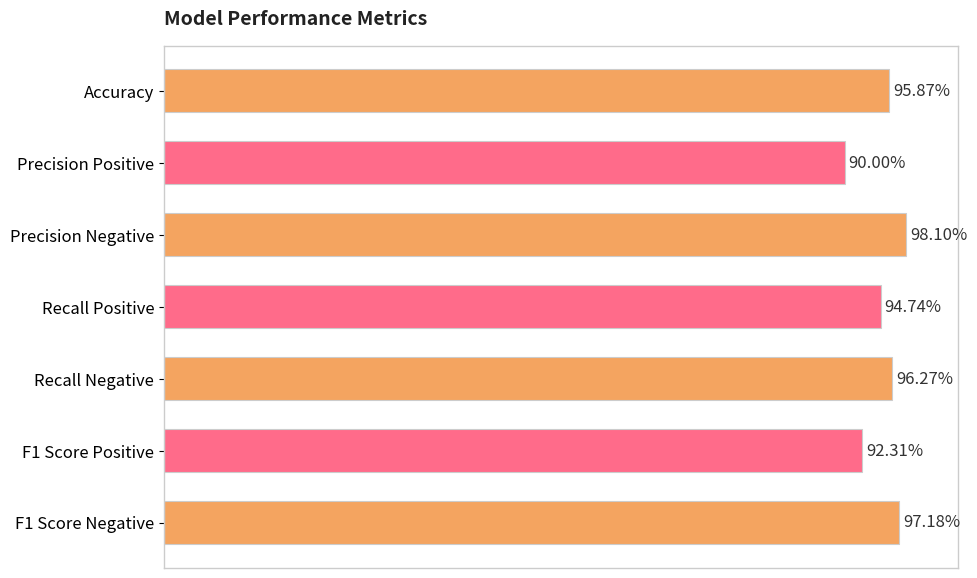

Are the bars horizontal?

Yes